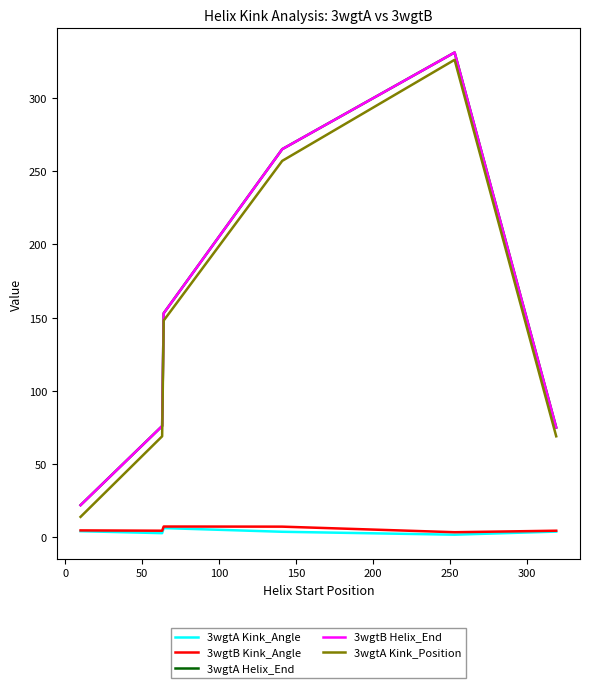

How many values in the 3wgtB Helix_End series exceed 153?

2